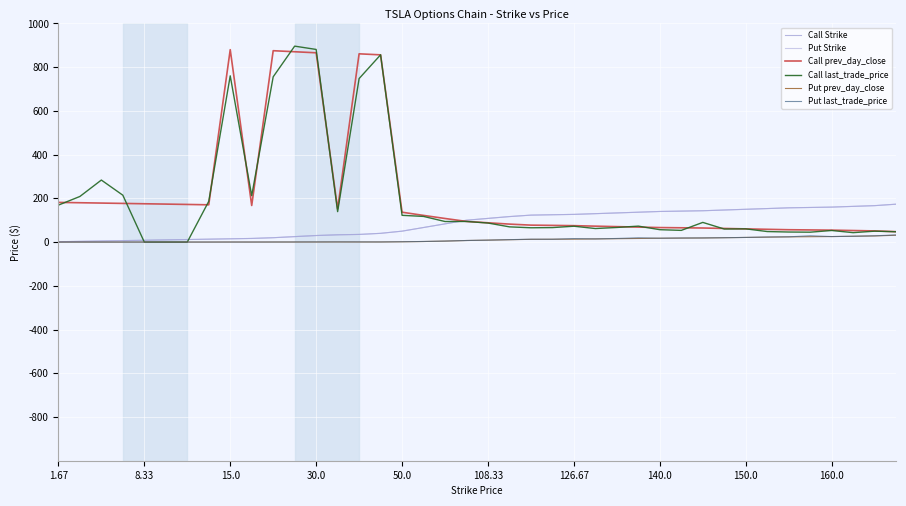

Is this an area chart (filled region under the line)?

No